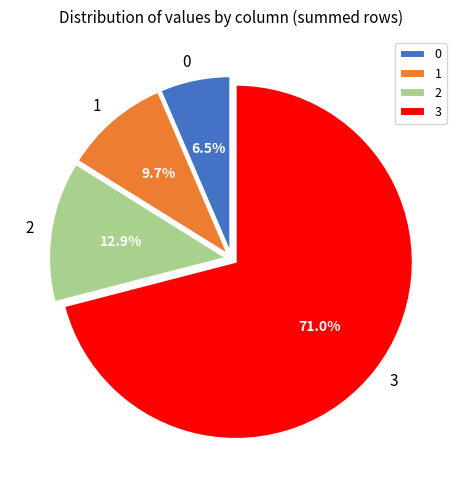

Does 3 account for over 50% of the chart?

Yes